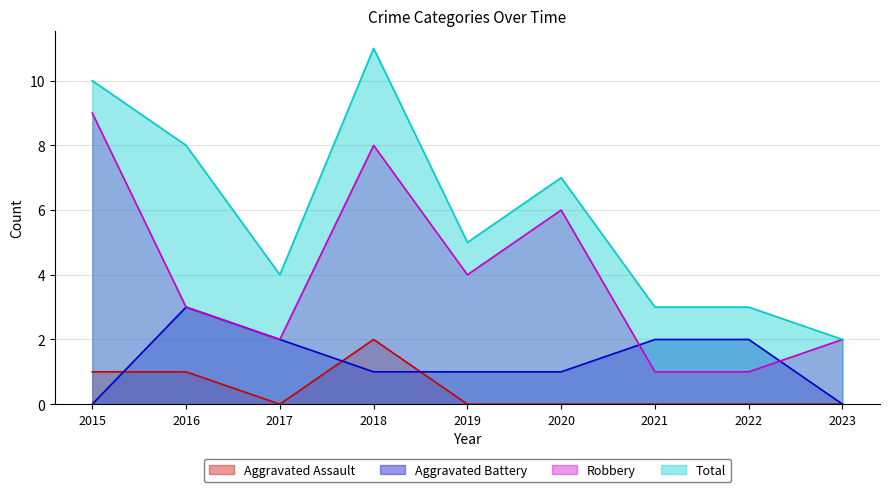

Does the chart display data point markers on the line(s)?

No